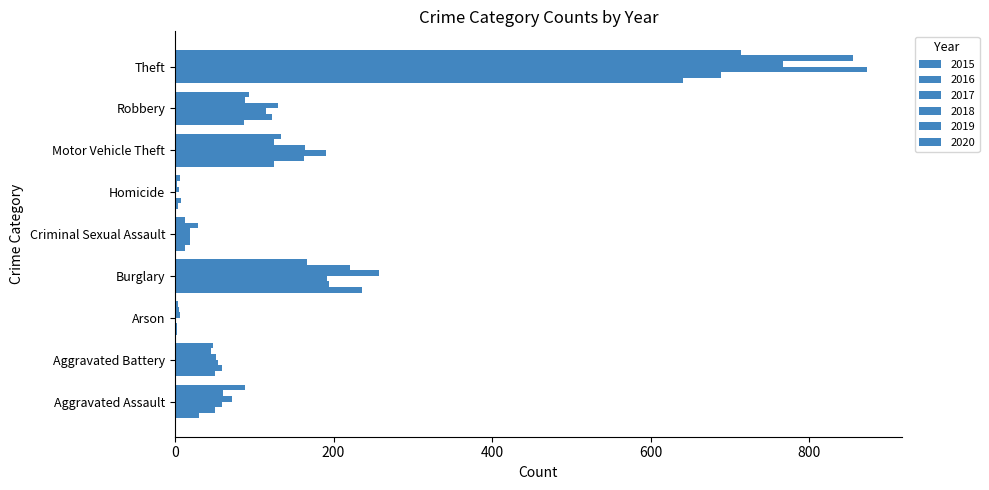

At how many categories does at least one series exceed 123?

4